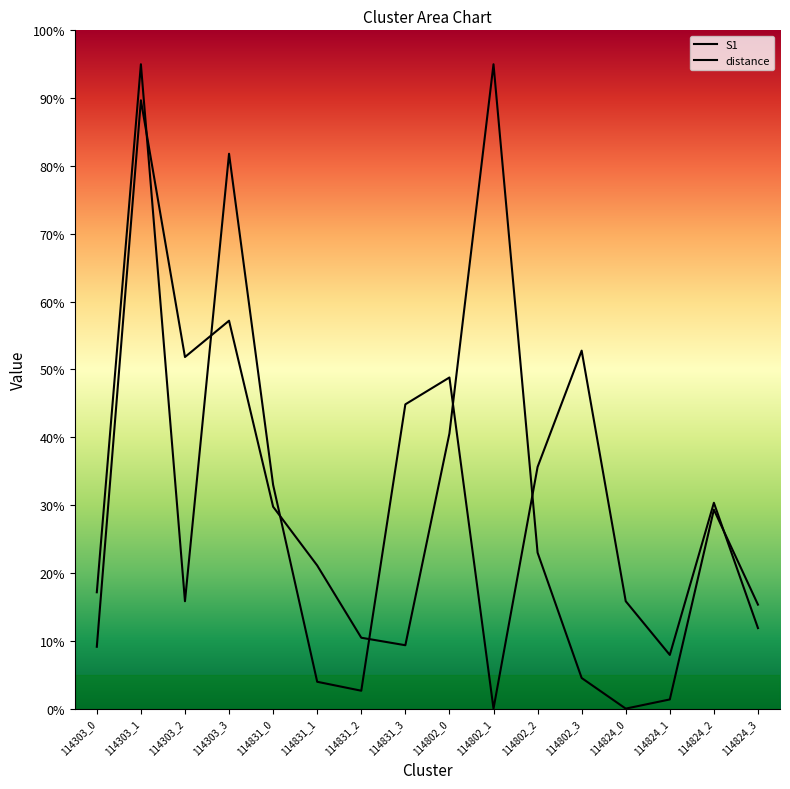

List the series in order of their peak value, highest first.

S1, distance